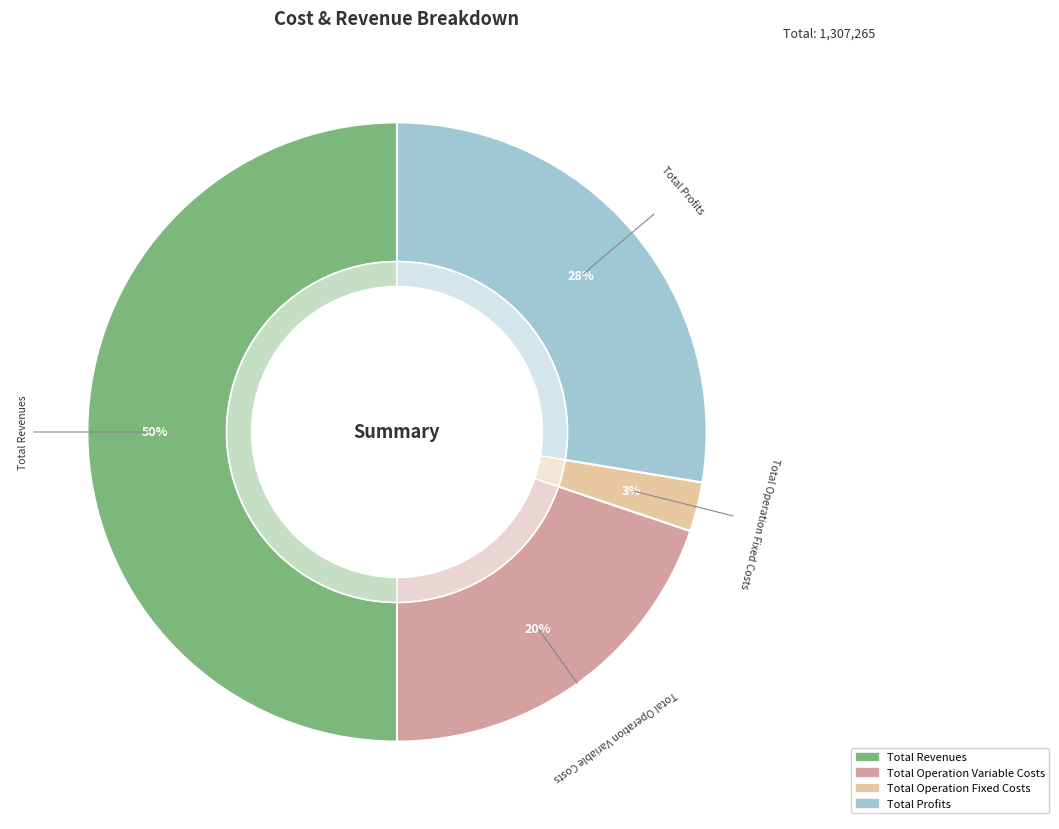

Does any single category account for the majority?

No